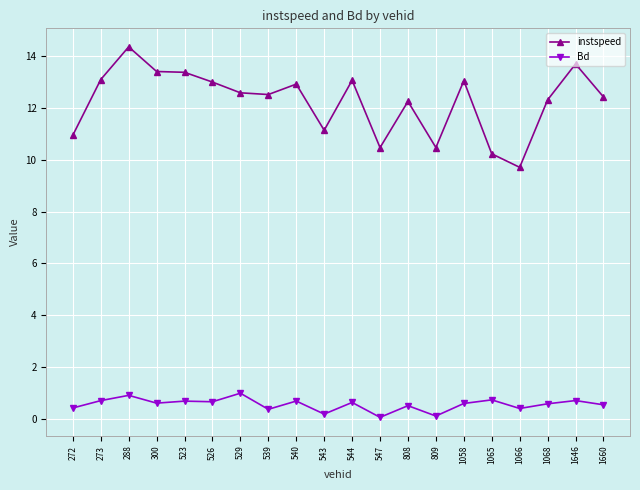

What is the difference between the maximum and minimum values in the Bd series?

0.9